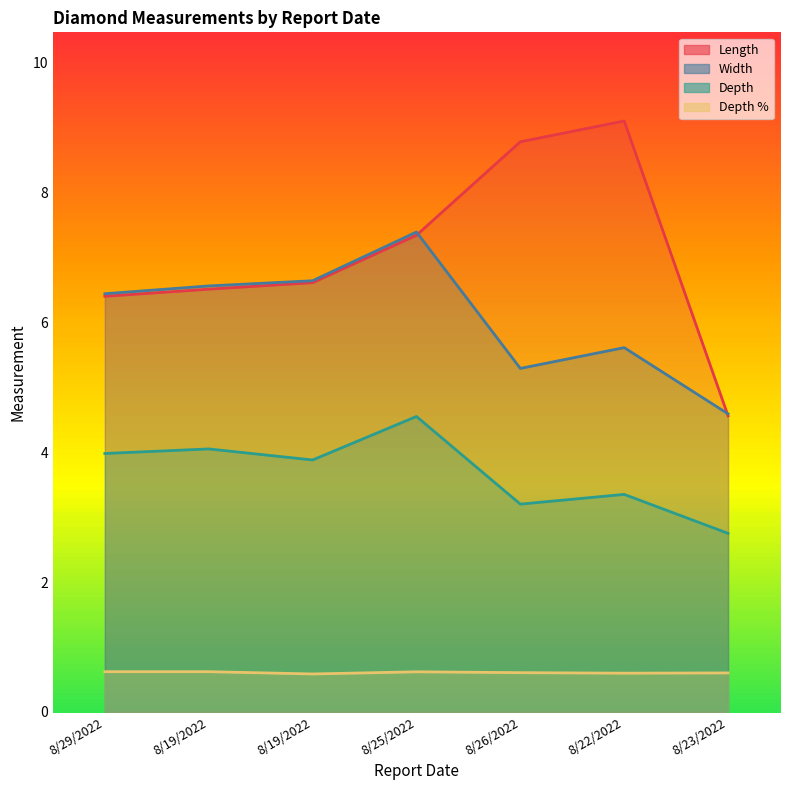

Which category has the lowest value across all series?

8/19/2022